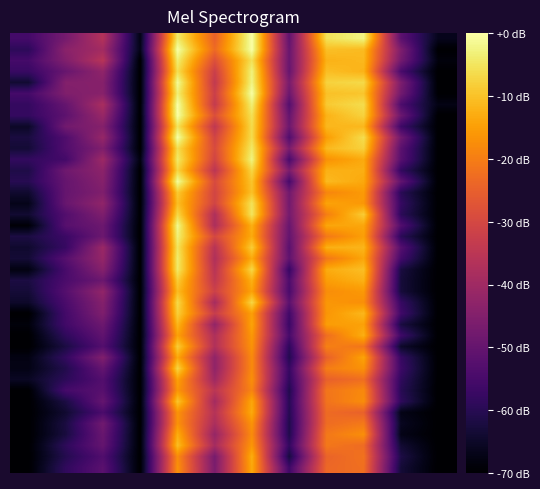

At which category is the sum across all series the highest?

4